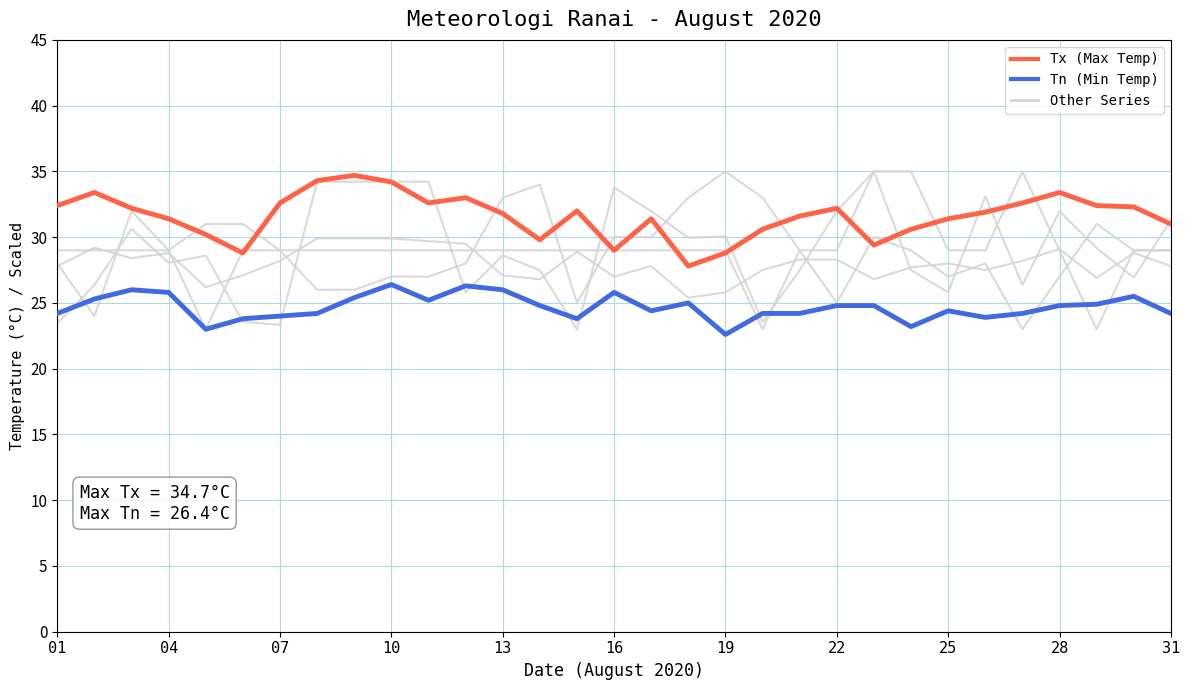

Is it true that ff_avg equals 23.0 at 19?

True